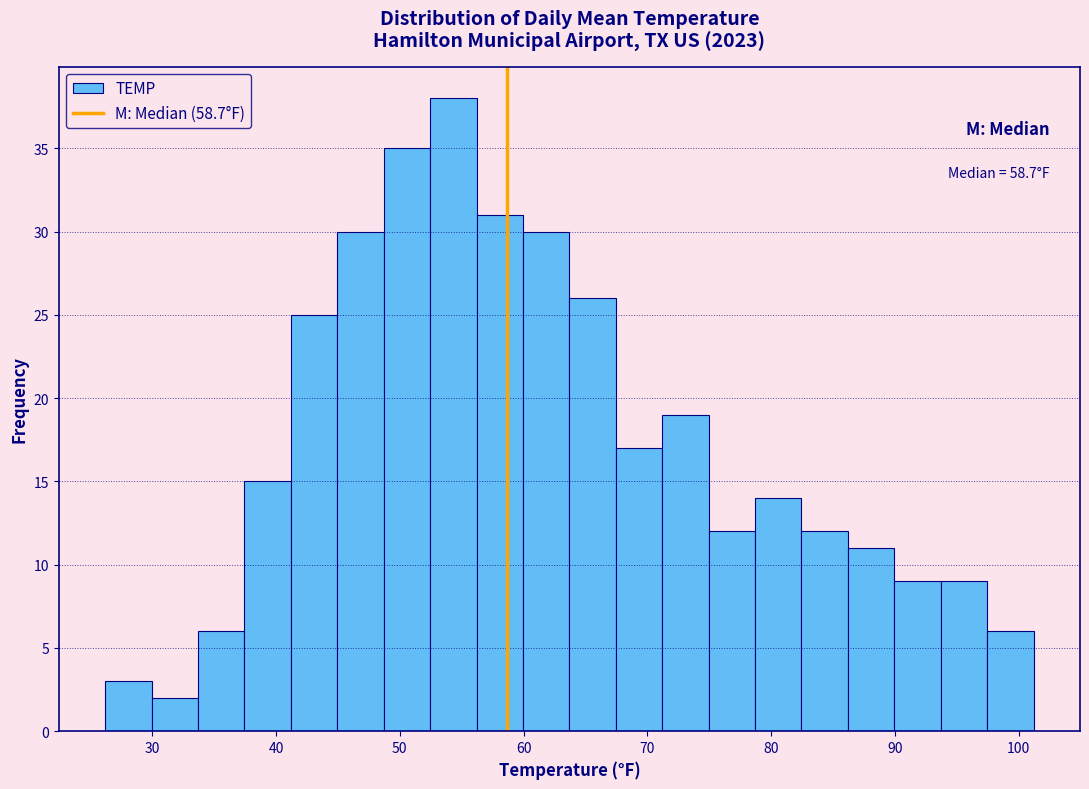

Read against the x-axis, roughly where is the centre of the tallest bar?

54